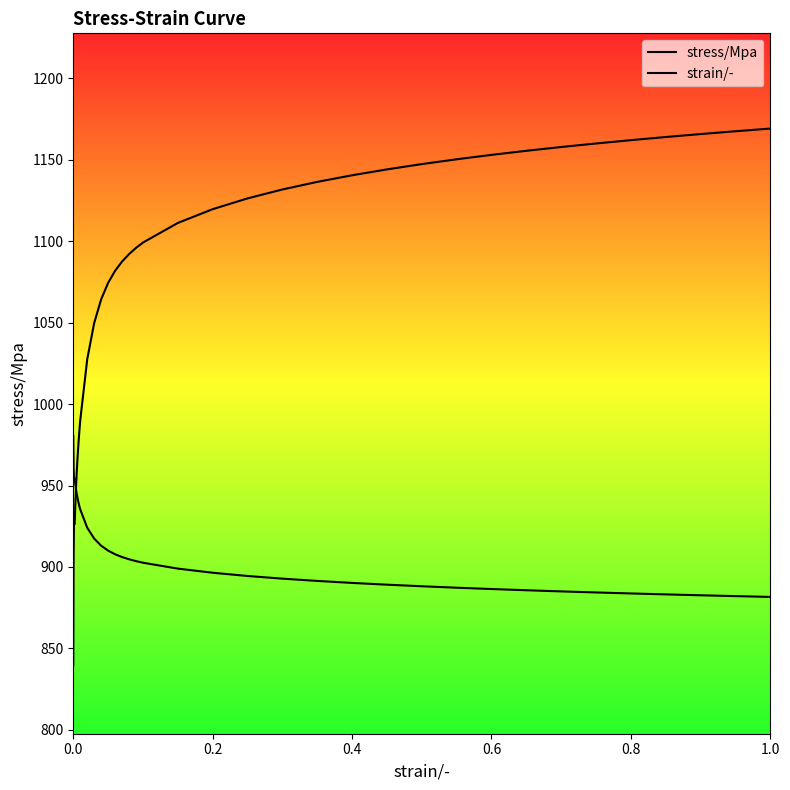

How many categories are shown in the chart?

40